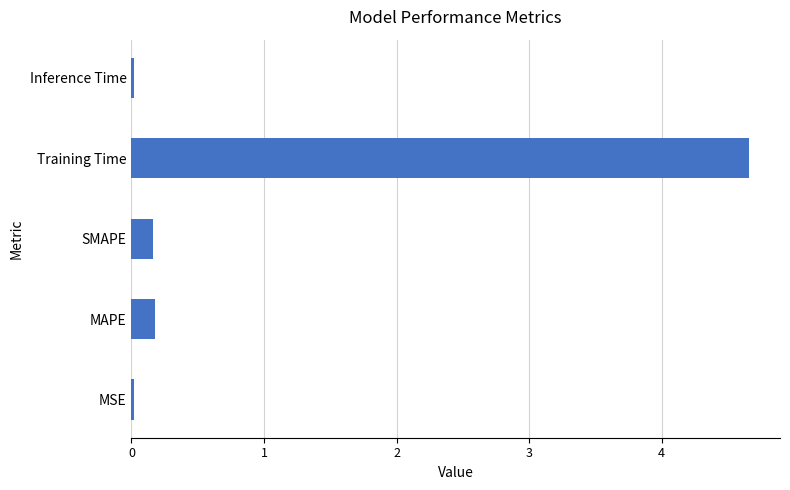

The chart shows a value of 0.0 at MSE. True or false?

True